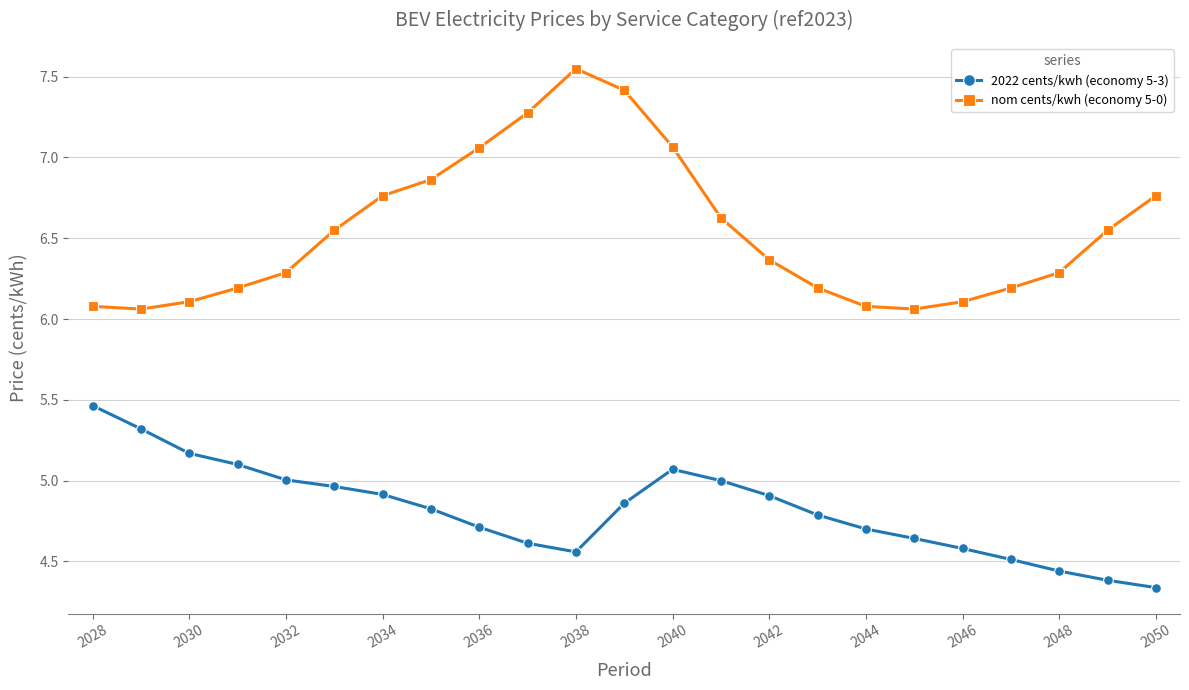

What is the value of the 2022 cents/kwh (economy 5-3) point at the 20th from the left?

4.5